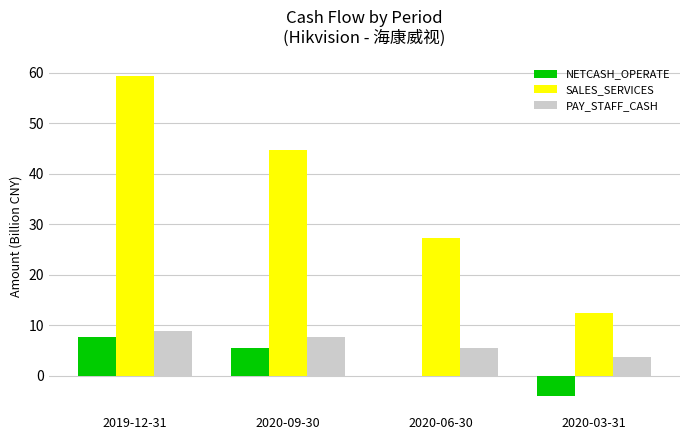

Which series has the largest range (max minus min)?

SALES_SERVICES